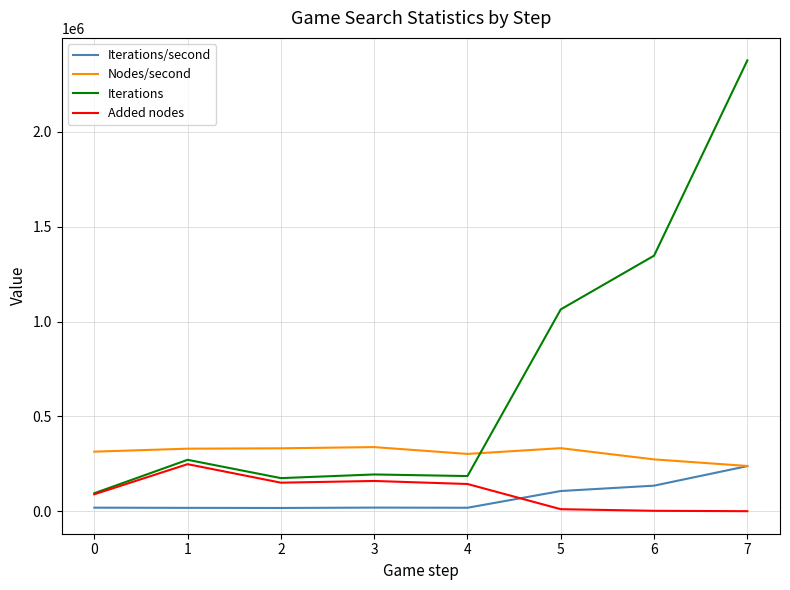

What is the total value across all series at 5?

1515283.7